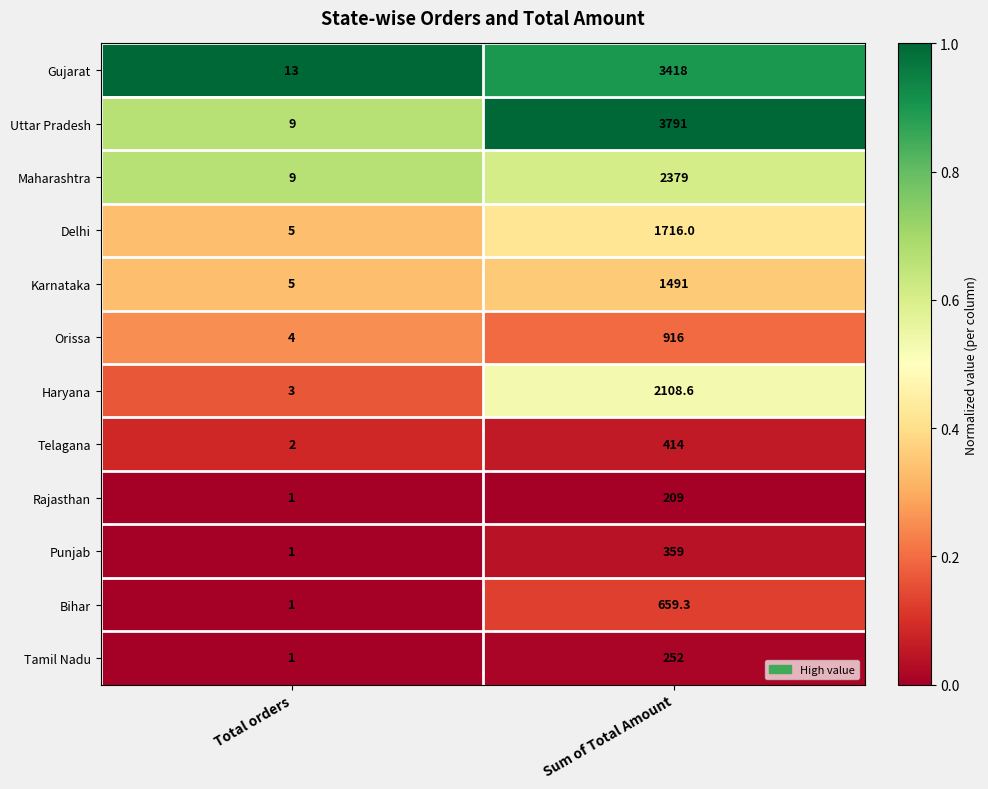

What is the sum of the Gujarat values at Sum of Total Amount and Total orders?

3431.0